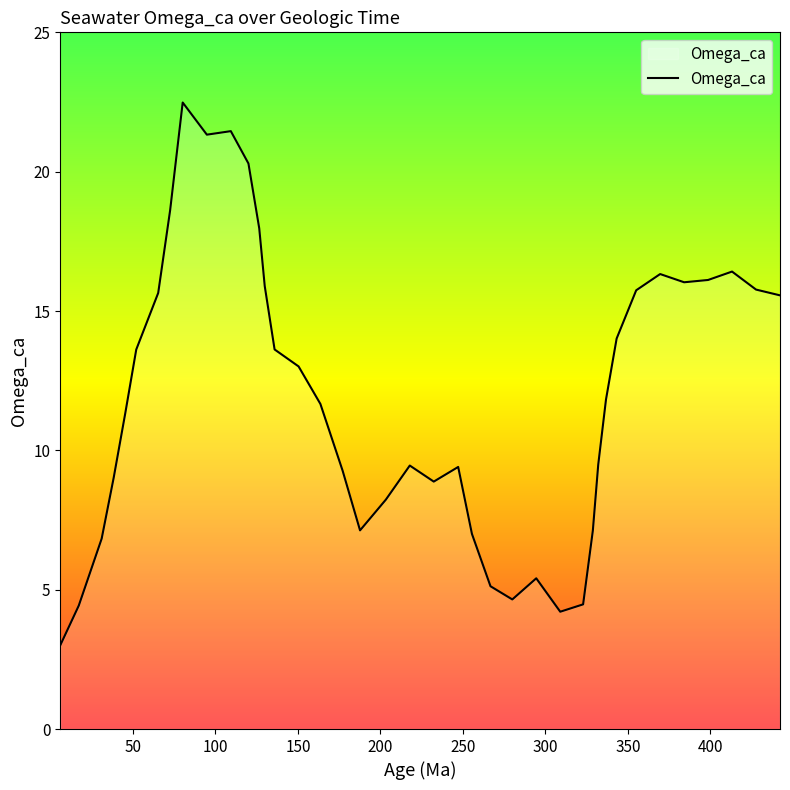

True or false: there are more than 0 points higher than both neighbors.

True